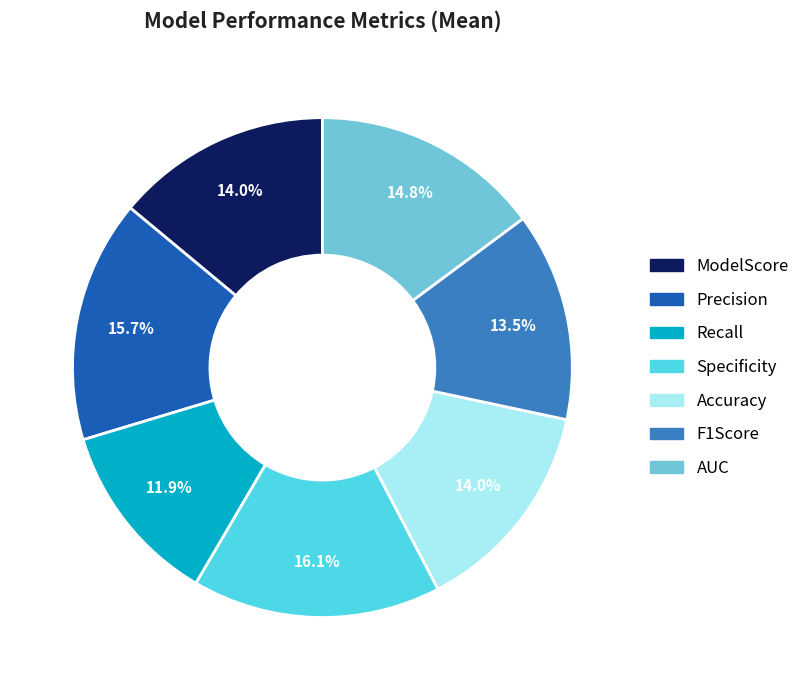

To the nearest percent, what portion does Precision represent?

16%